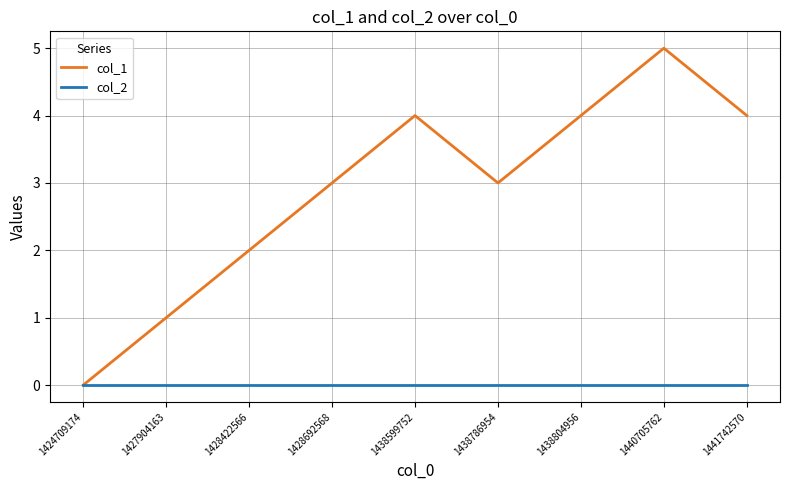

What is the maximum value shown in the chart?

5